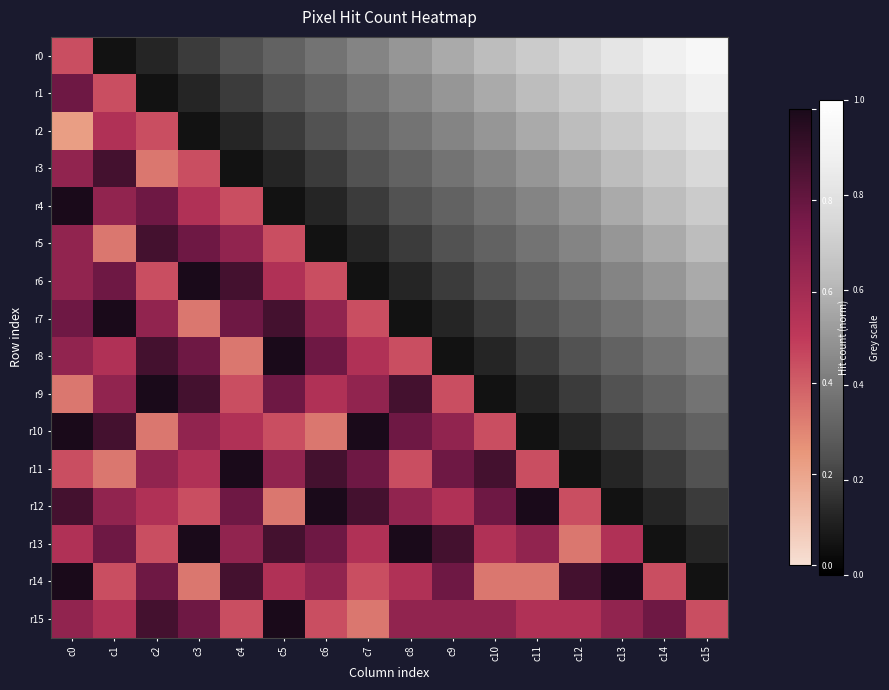

The r8 series shows 1.0 at c1. True or false?

False